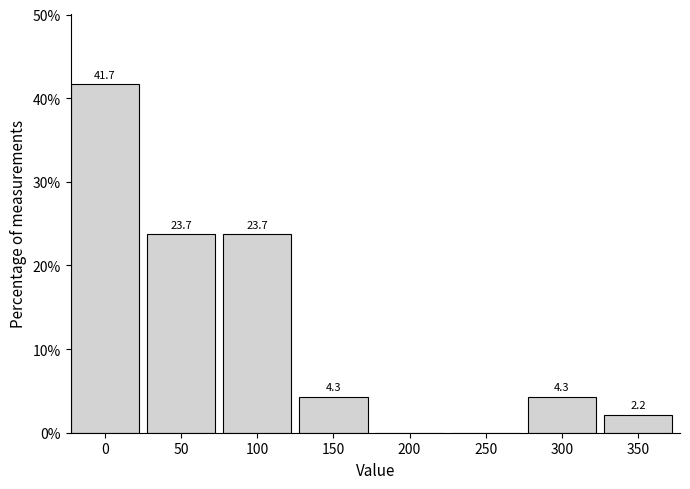

Reading left to right, transcribe all the data shown in this chart.

0=41.7	50=23.7	100=23.7	150=4.3	200=0.0	250=0.0	300=4.3	350=2.2